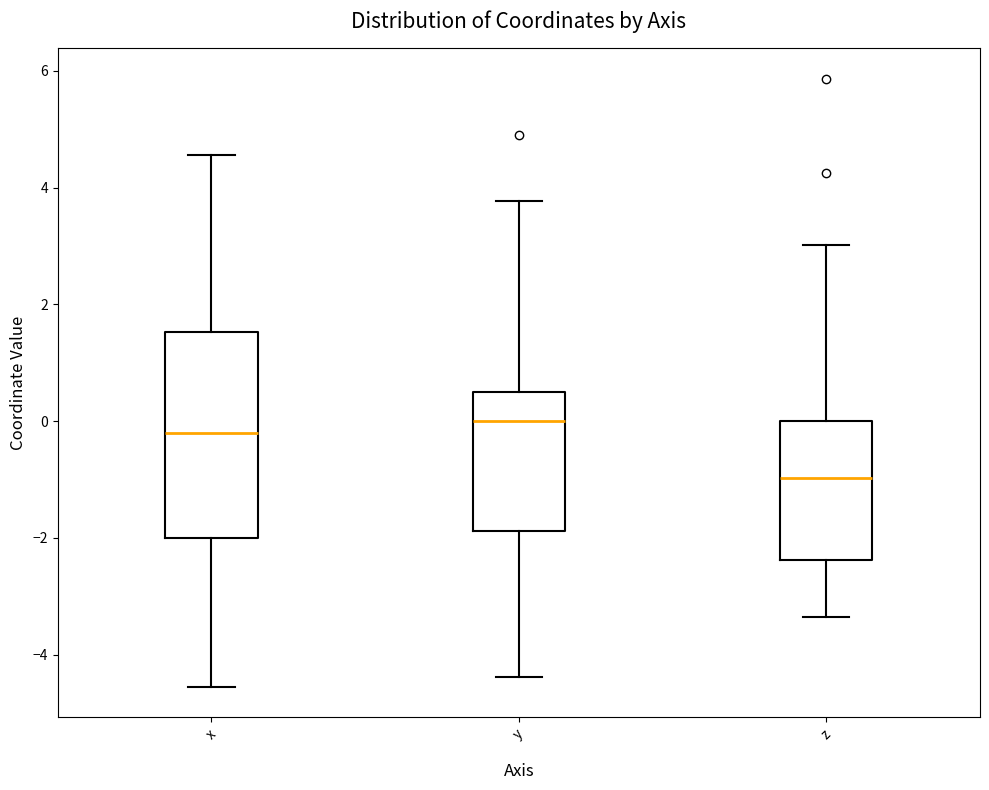

Comparing the boxes themselves (not the whiskers), which one is the tallest?

x